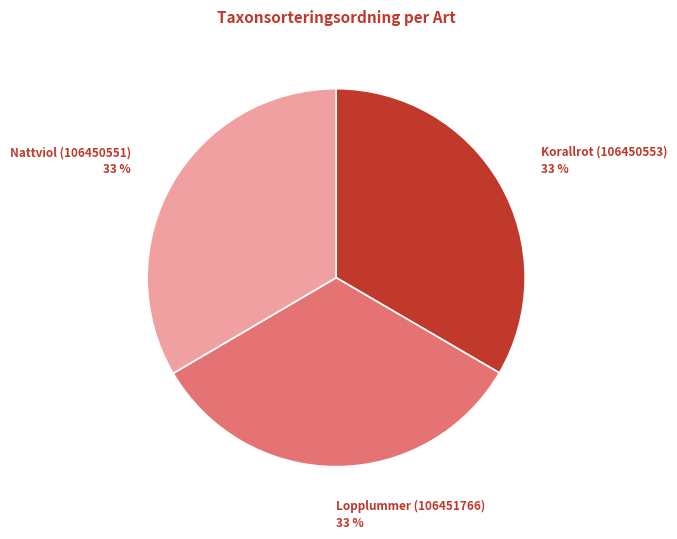

Do Nattviol (106450551) and Korallrot (106450553) together represent more than half of the pie?

Yes